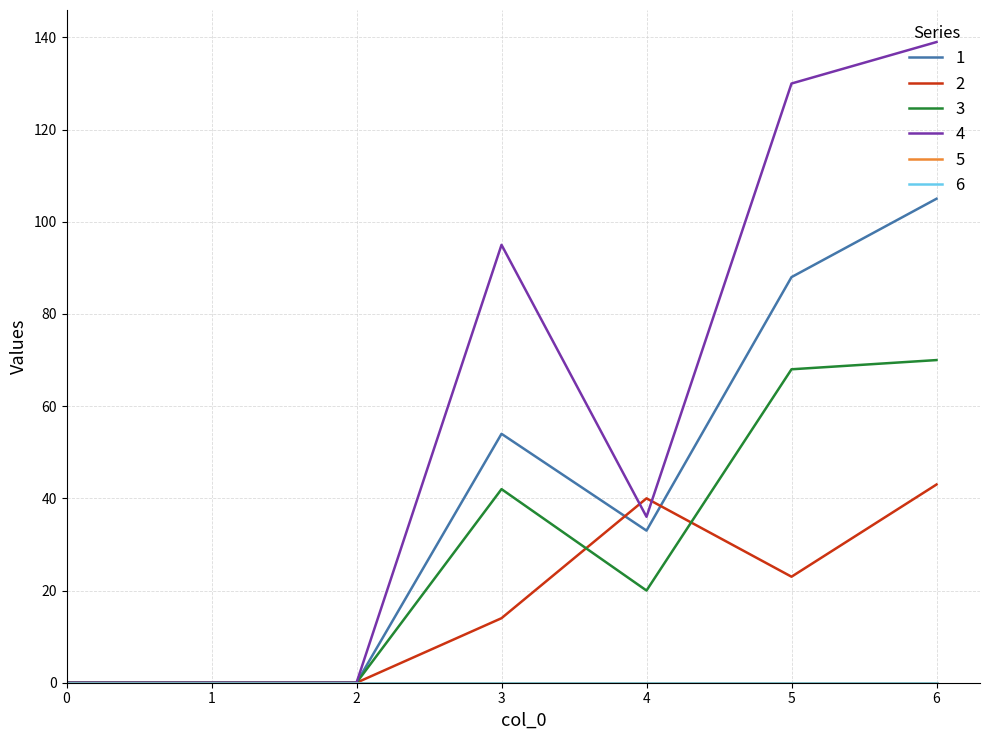

Does the chart display data point markers on the line(s)?

No